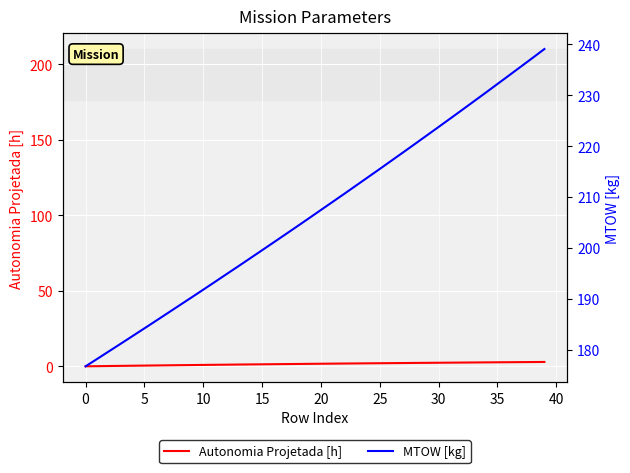

List the series in order of their overall mean, highest first.

MTOW [kg], Autonomia Projetada [h]